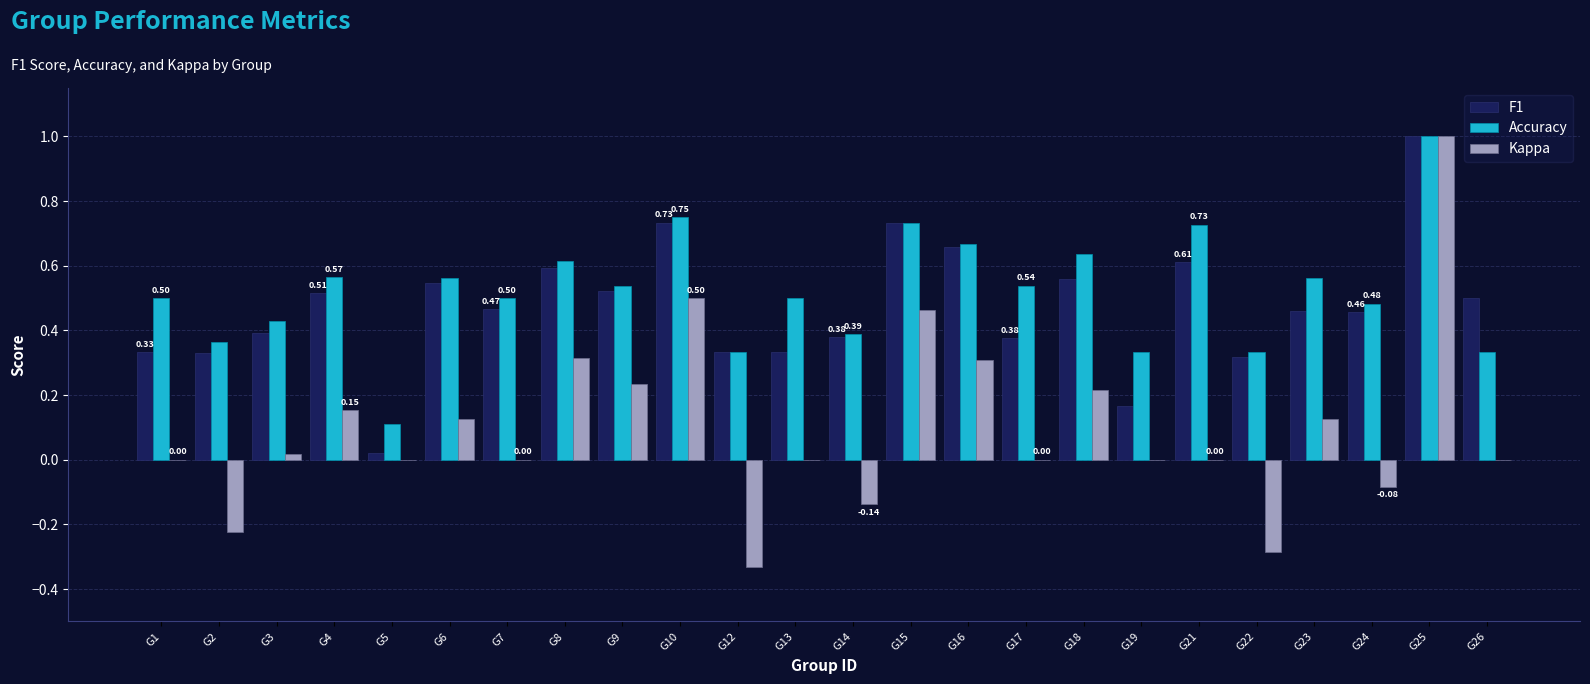

Is the value of F1 at G23 greater than the value of Kappa at G22?

Yes